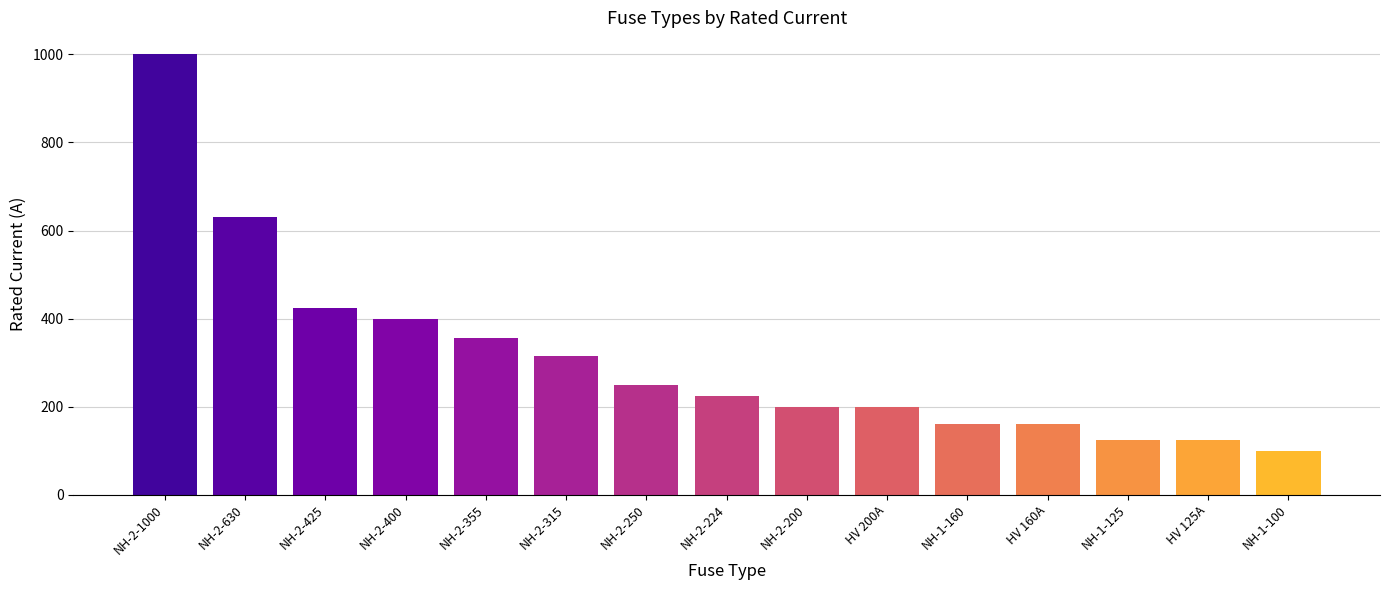

What is the difference between the maximum and minimum values?

900